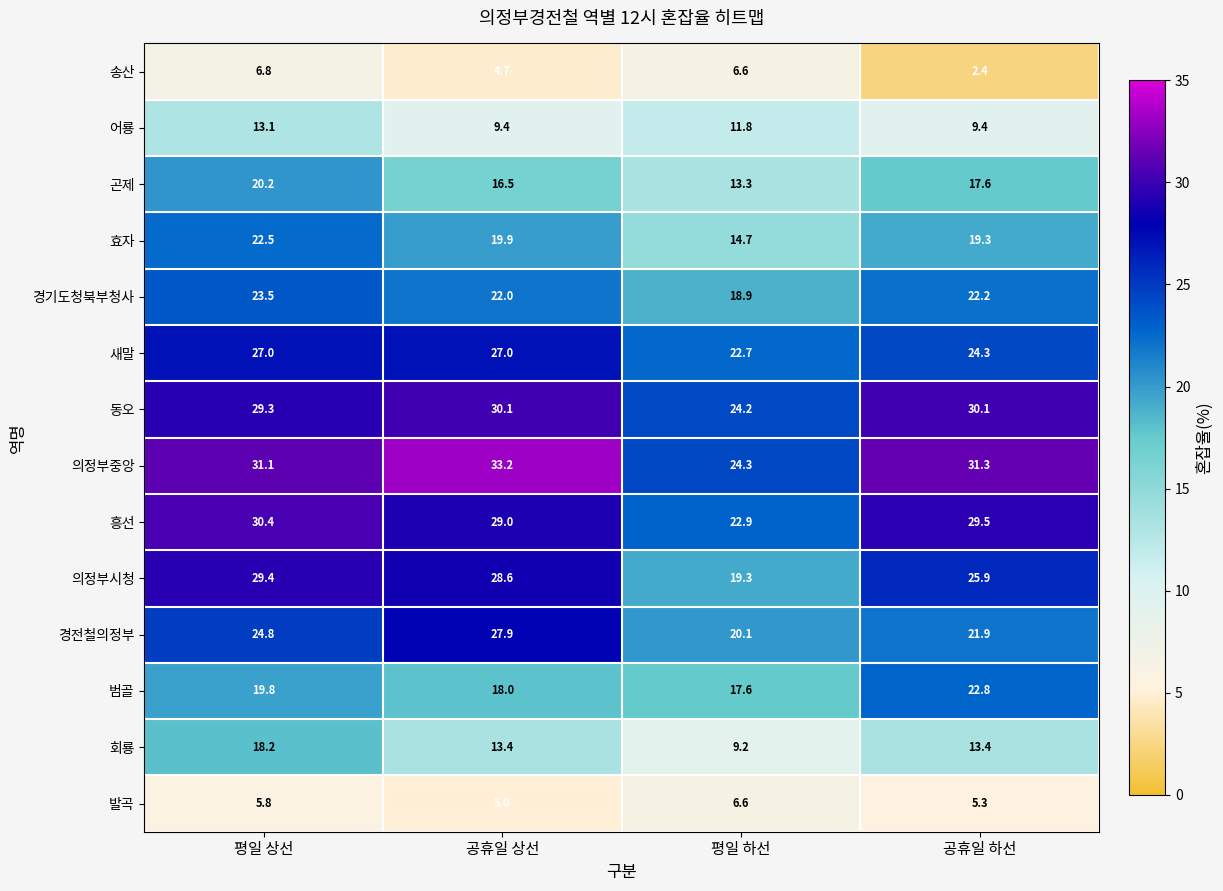

The 새말 series shows 22.7 at 평일 하선. True or false?

True